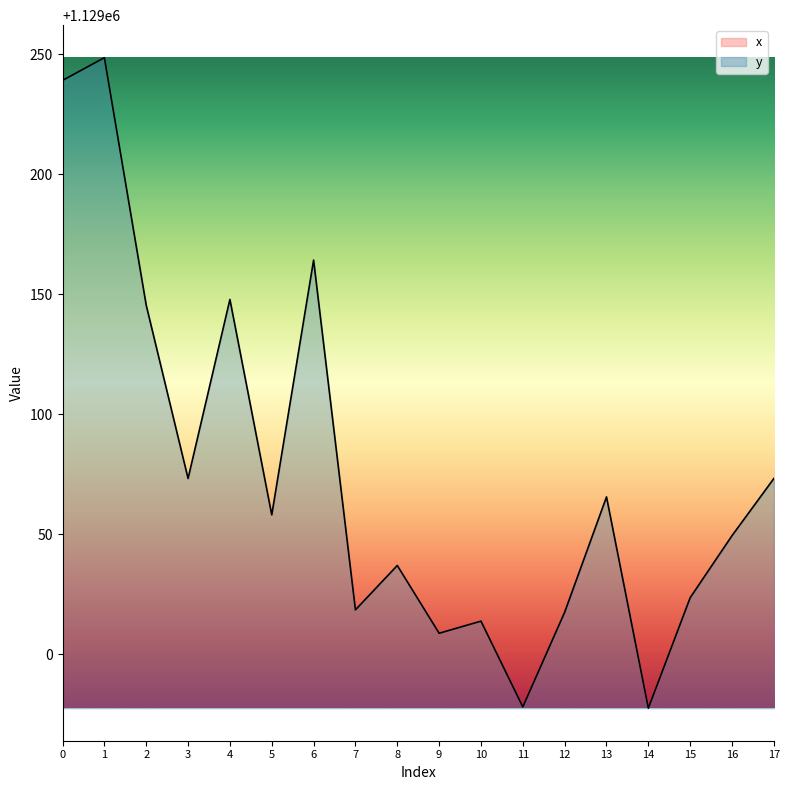

Rank the series at 5 from highest to lowest value.

x, y